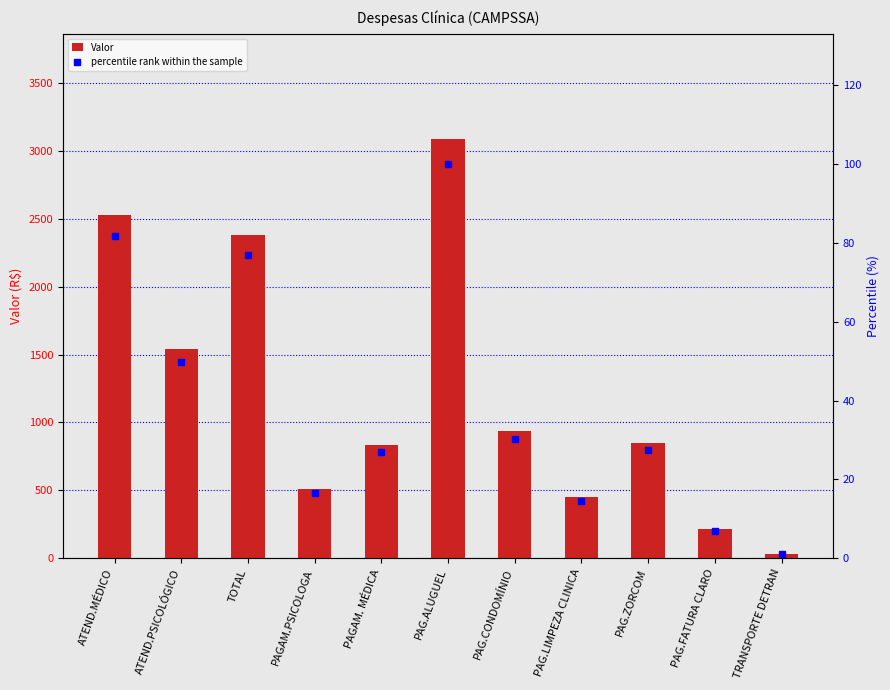

Which category has the lowest value in the Valor series?

TRANSPORTE DETRAN